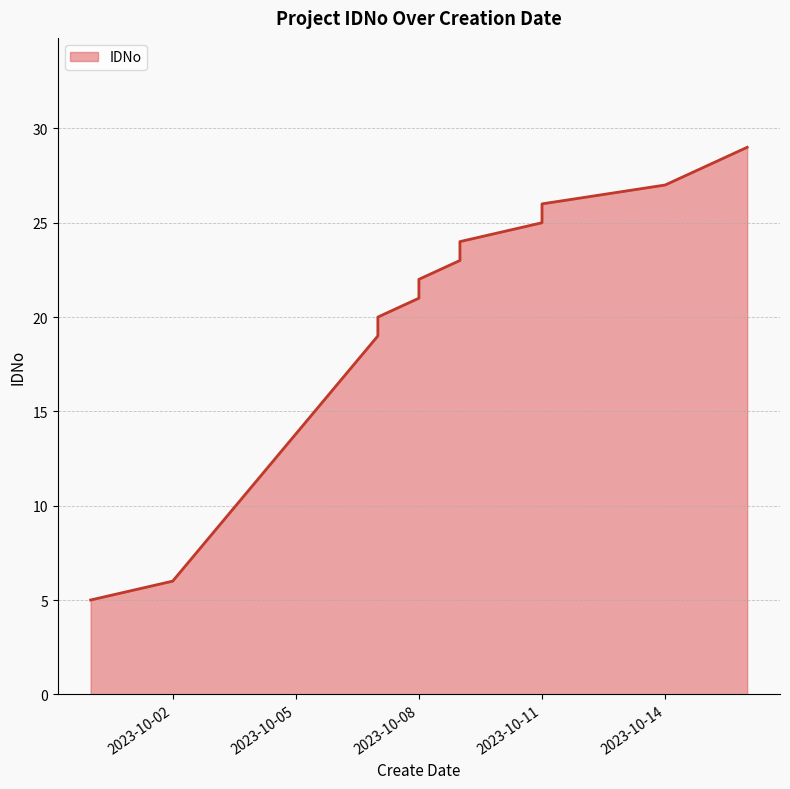

How many series are shown in this chart?

1